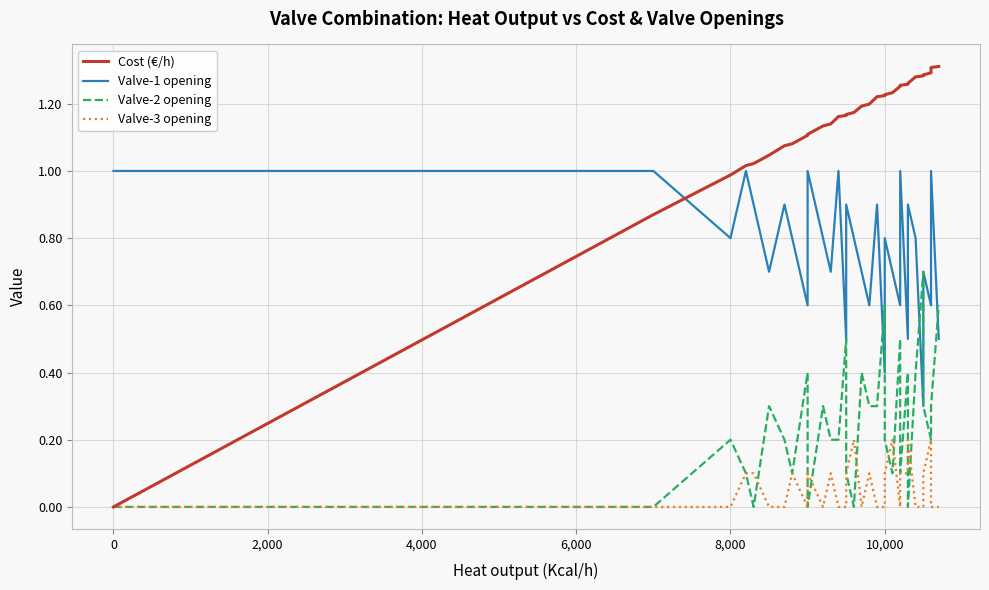

What are all the series names shown in the legend?

Cost (€/h), Valve-1 opening, Valve-2 opening, Valve-3 opening